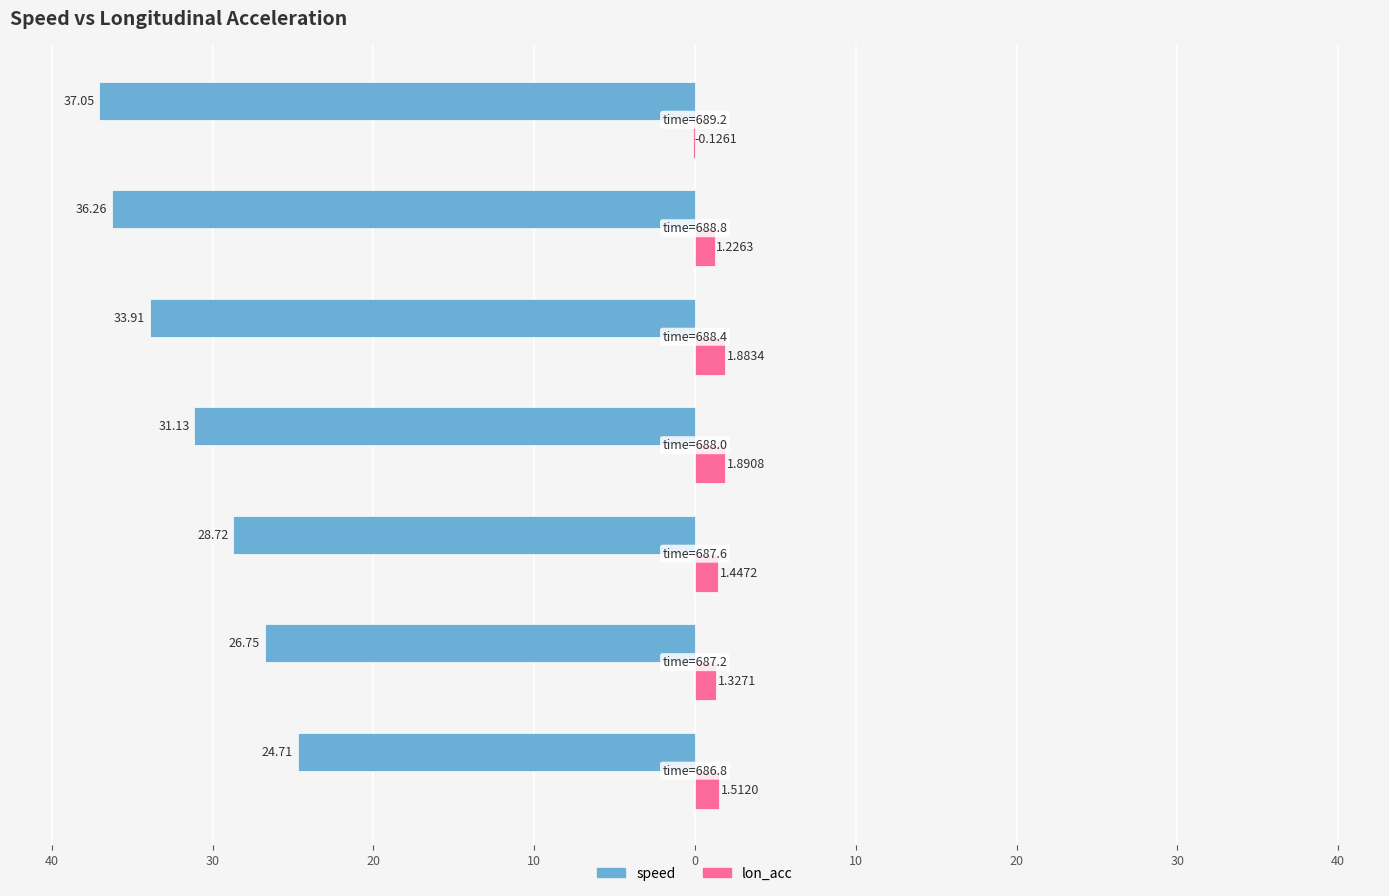

How many values in the lon_acc series exceed 1?

6